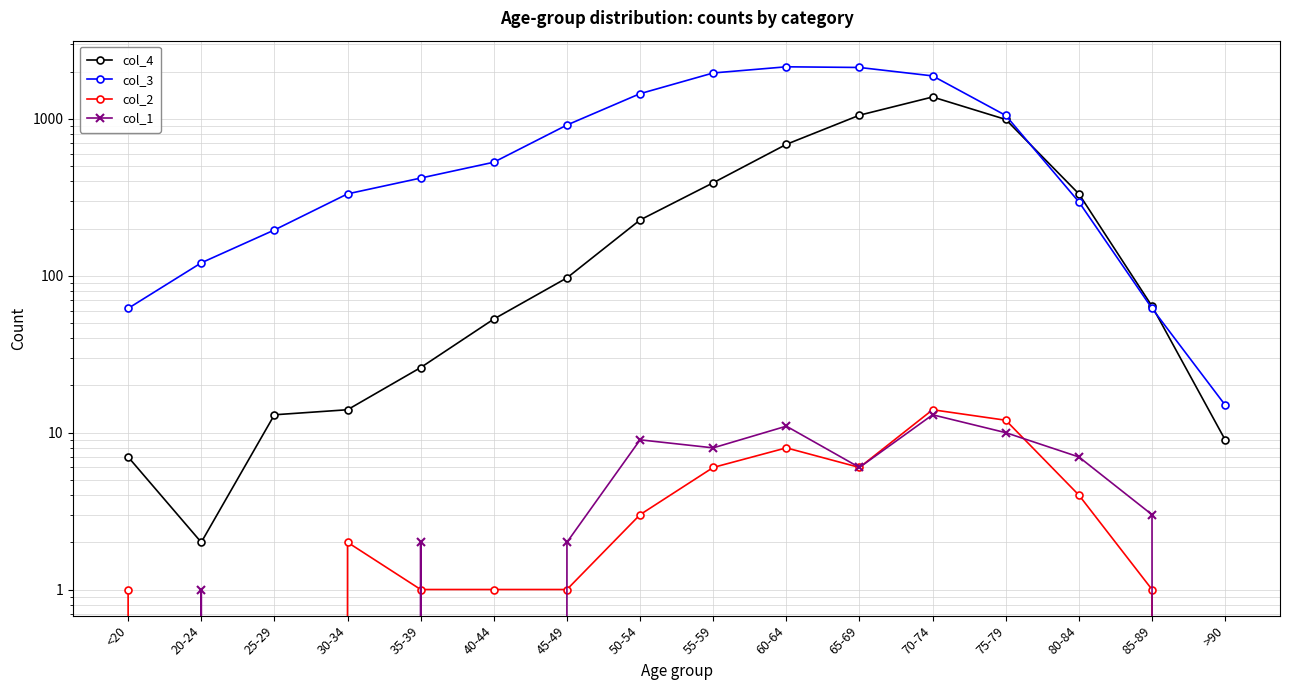

Is the value of col_2 at 75-79 greater than the value of col_3 at 80-84?

No